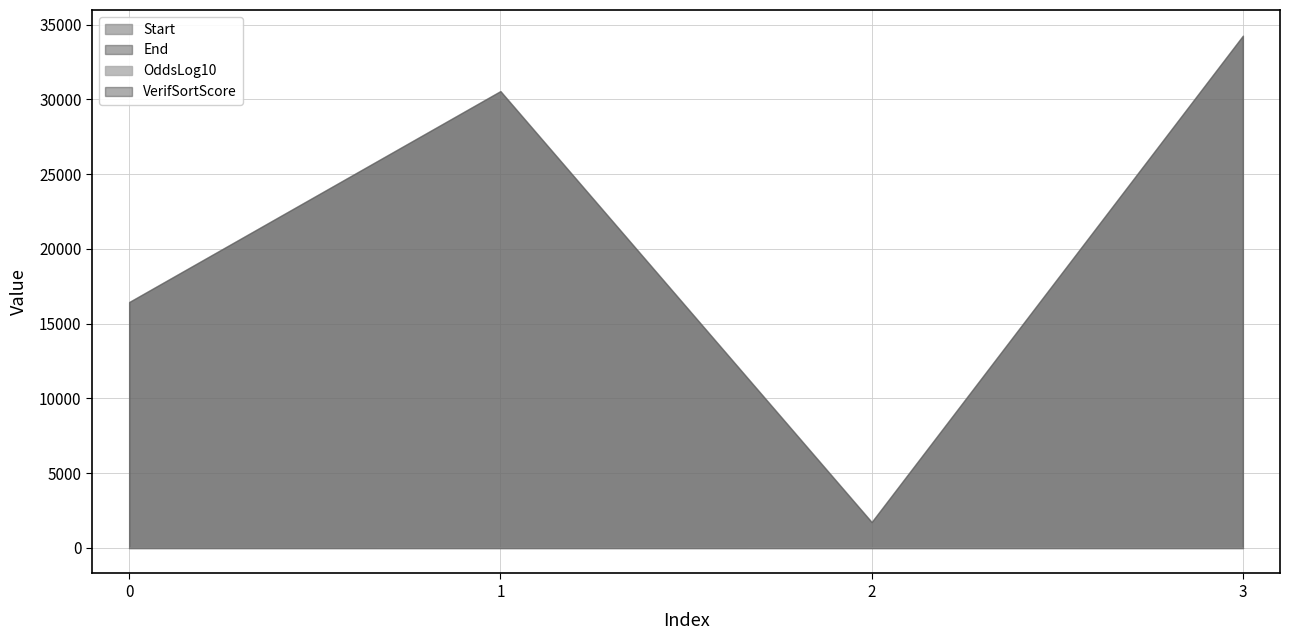

Between 0 and 1, which series saw the biggest shift?

End